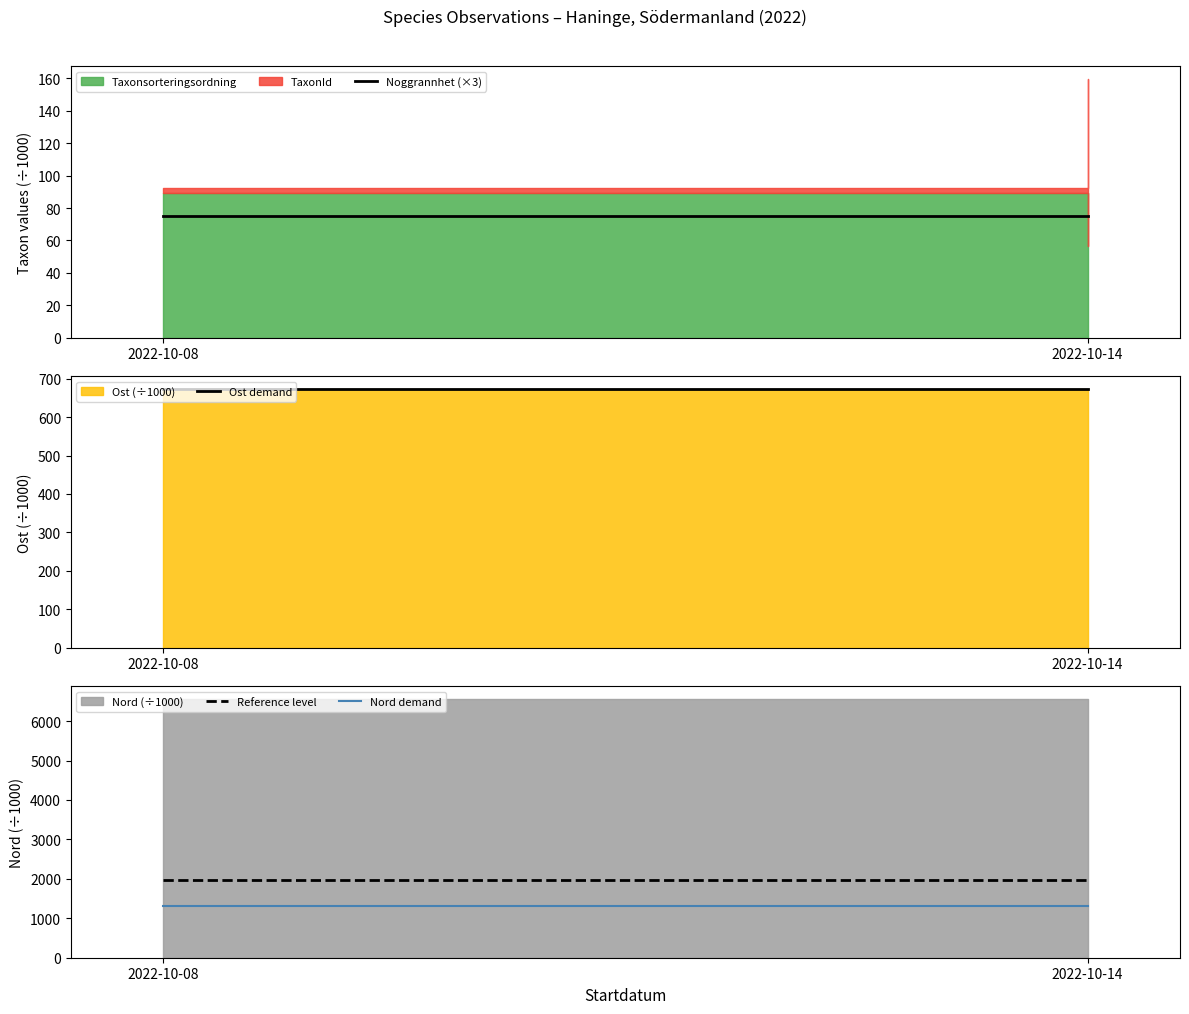

Which has a higher value, 2022-10-08 or 2022-10-14?

2022-10-08